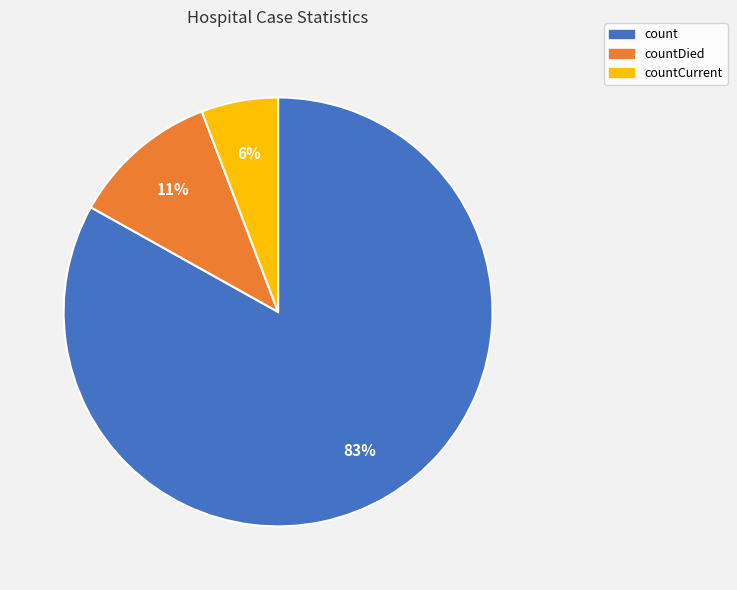

Does any single category account for the majority?

Yes